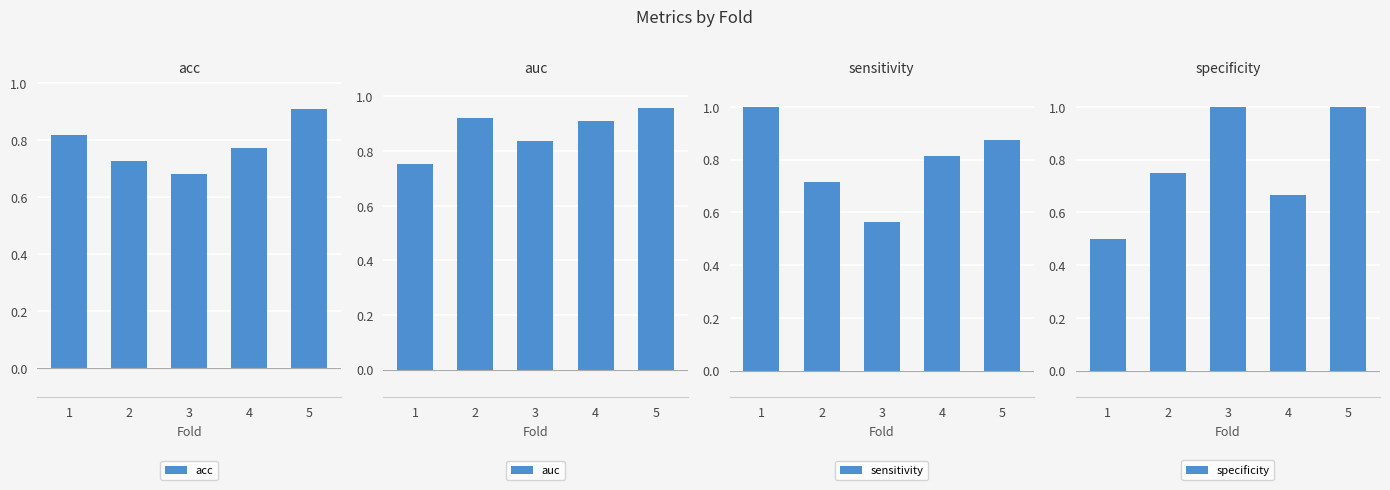

Which series has the widest spread of values?

specificity